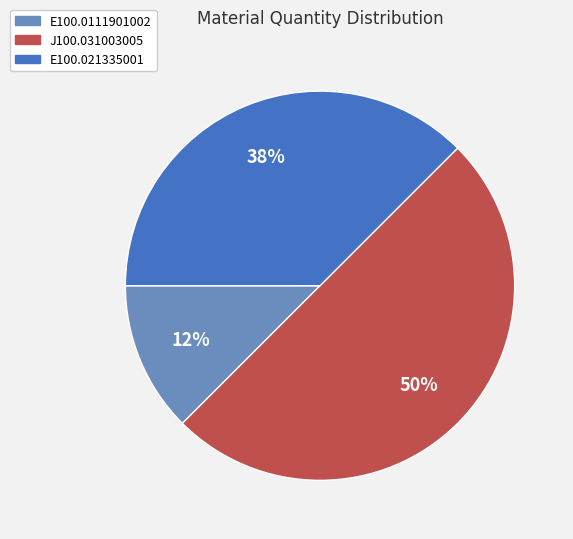

What percentage is the J100.031003005 slice, to the nearest percent?

50%